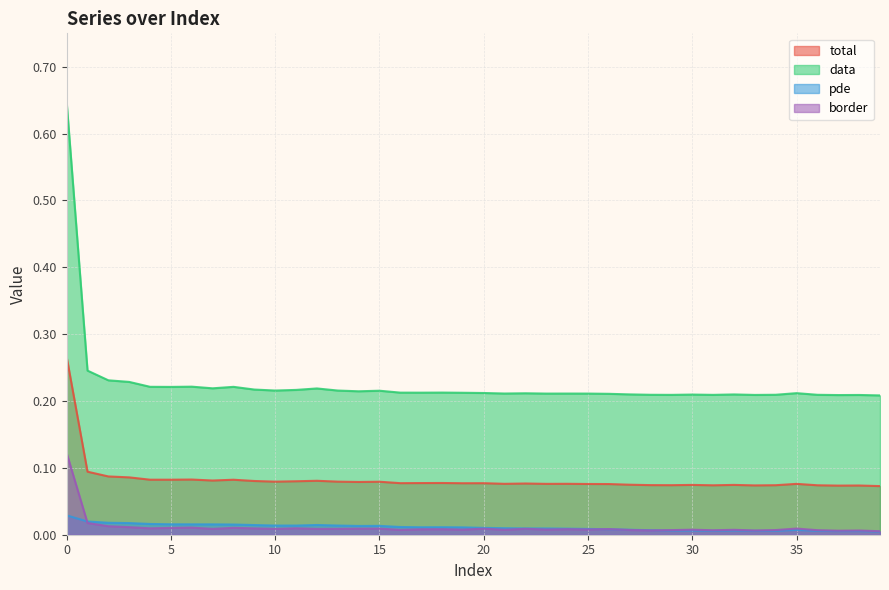

In pde, how many points are lower than both neighbors (excluding endpoints)?

7